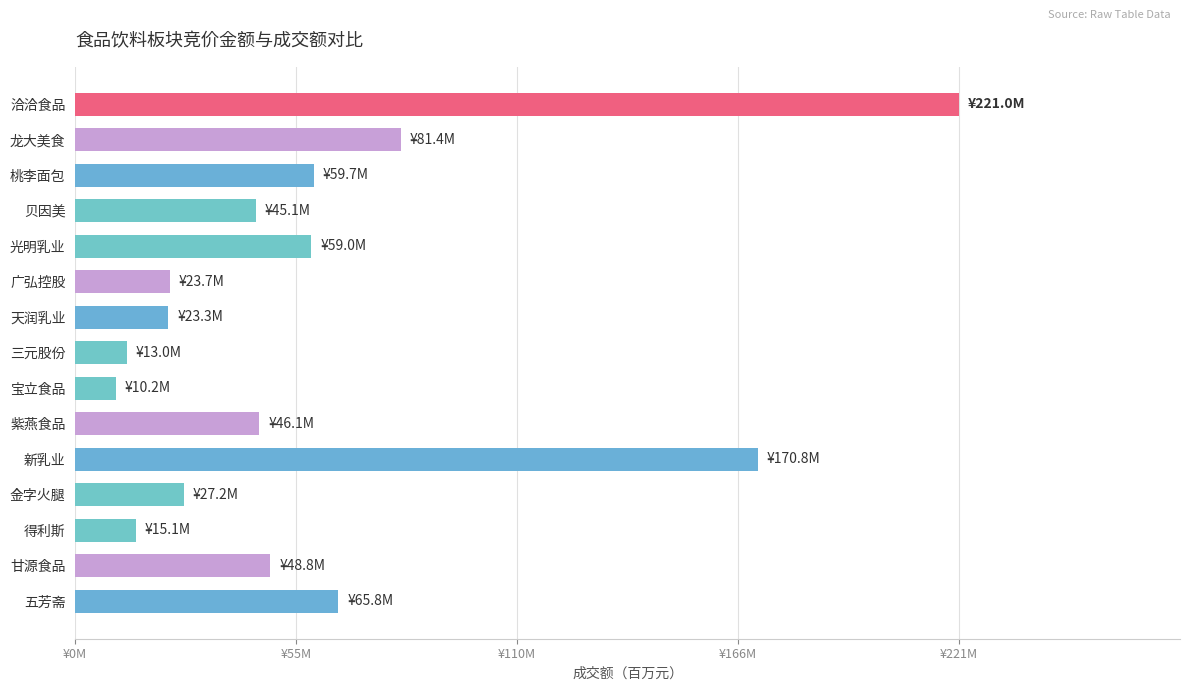

Are the bars grouped side by side (vs. stacked)?

No